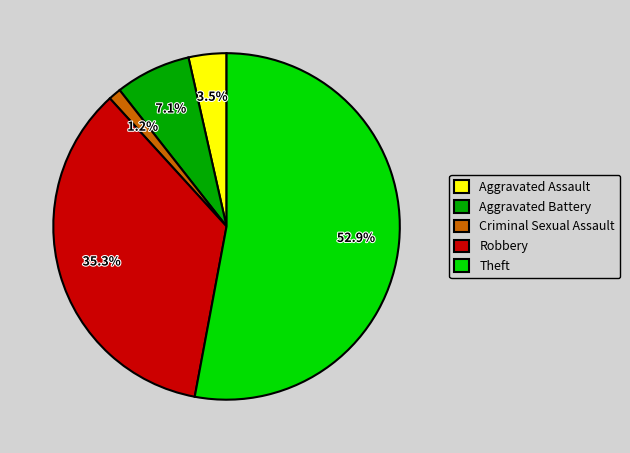

To the nearest percent, what portion does Theft represent?

53%